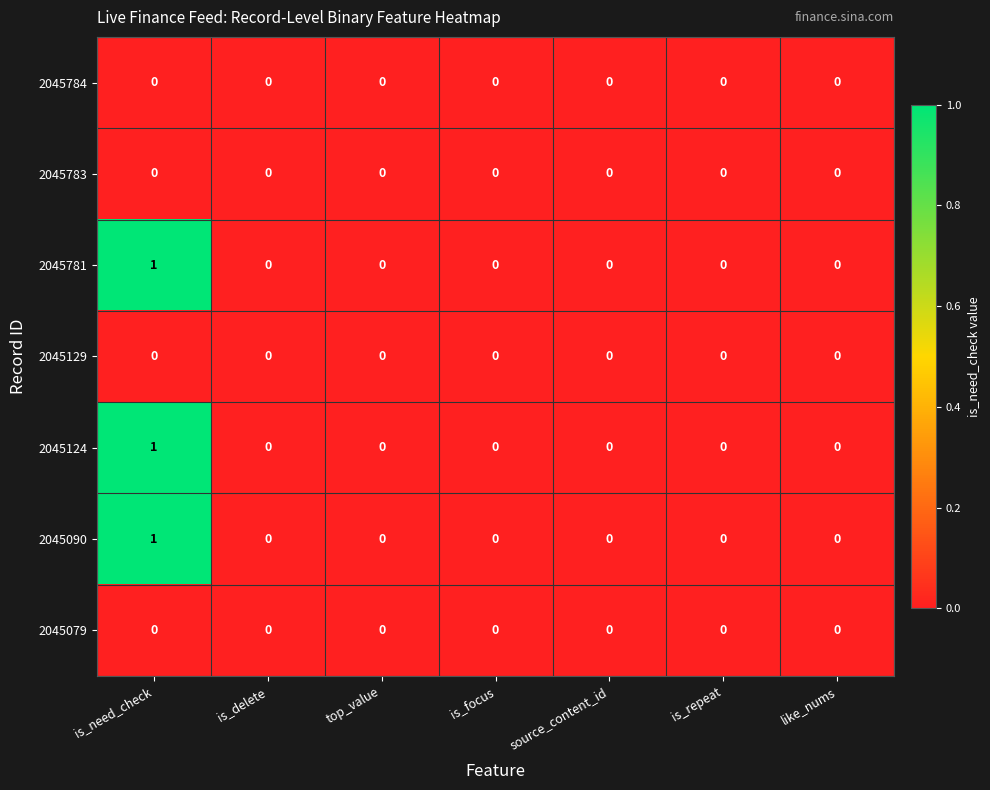

At which category is the sum across all series the highest?

is_need_check